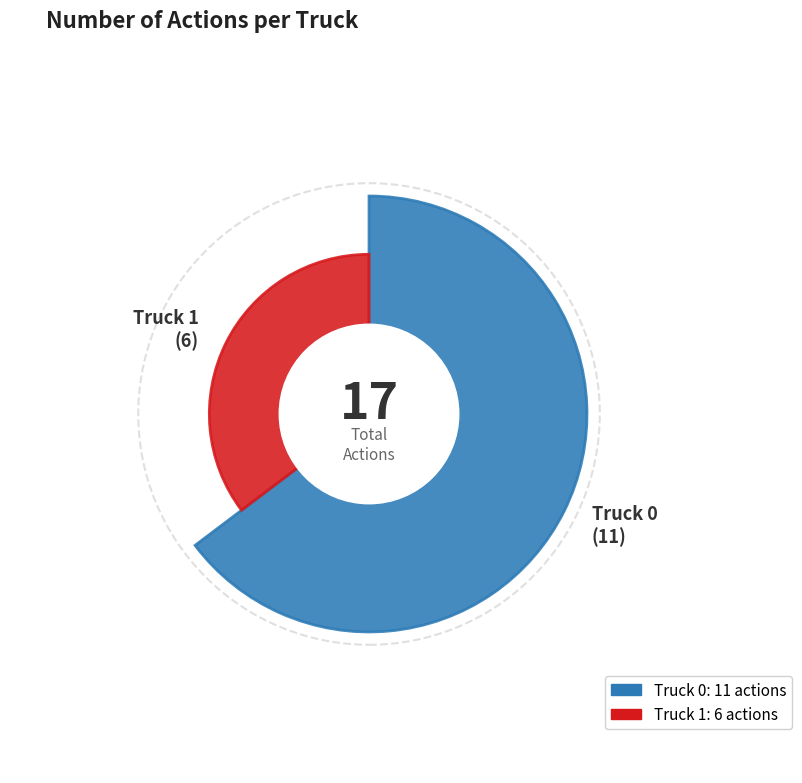

The Truck 0 slice represents 65% of the pie. True or false?

True